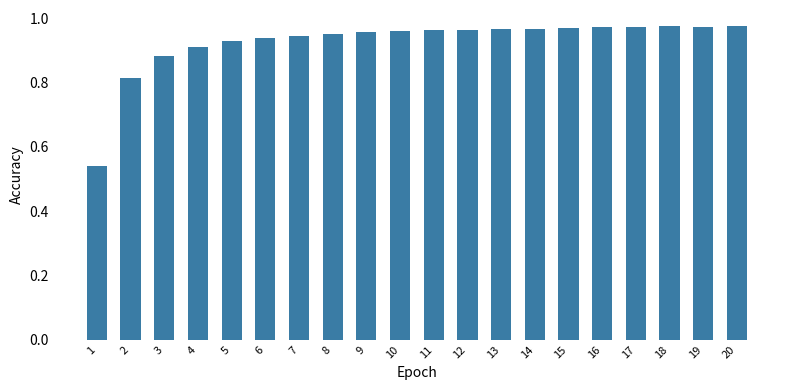

Is it true that the value at 1 is 0.8?

False